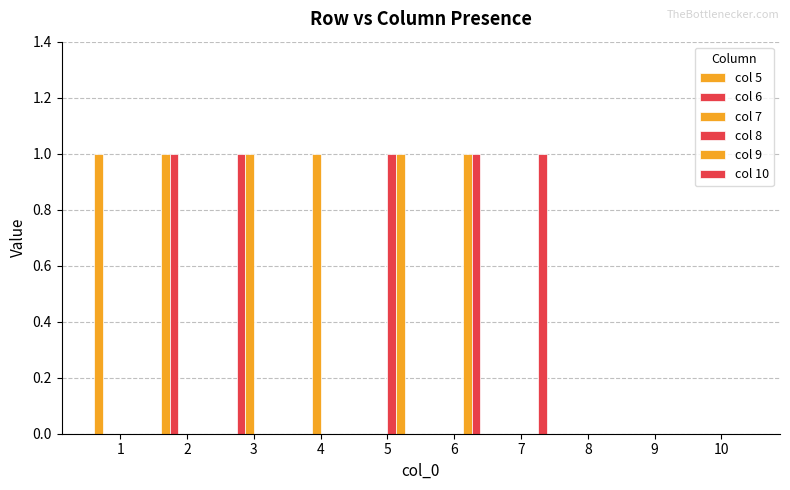

Reading left to right, transcribe all the data shown in this chart.

col 5: 1	1	0	0	0	0	0	0	0	0
col 6: 0	1	1	0	0	0	0	0	0	0
col 7: 0	0	1	1	0	0	0	0	0	0
col 8: 0	0	0	0	1	0	0	0	0	0
col 9: 0	0	0	0	1	1	0	0	0	0
col 10: 0	0	0	0	0	1	1	0	0	0